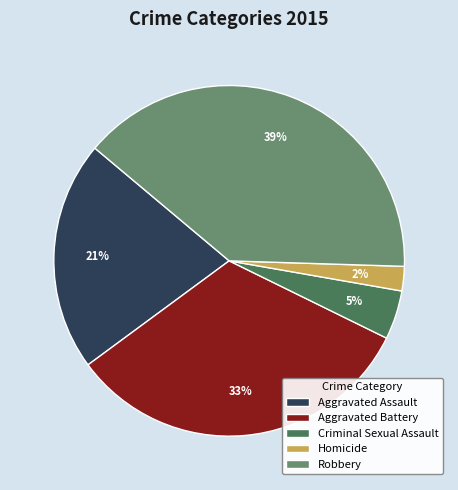

Which has a higher value, Criminal Sexual Assault or Aggravated Assault?

Aggravated Assault